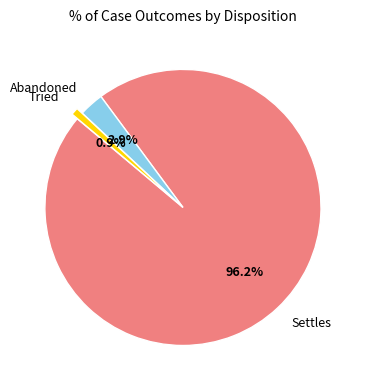

Rank the categories by value from lowest to highest.

Tried, Abandoned, Settles